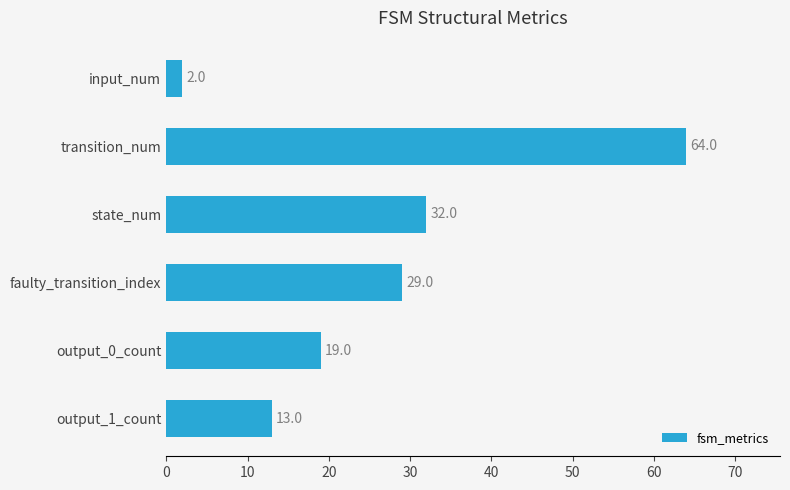

List the labels in order of value, smallest first.

input_num, output_1_count, output_0_count, faulty_transition_index, state_num, transition_num